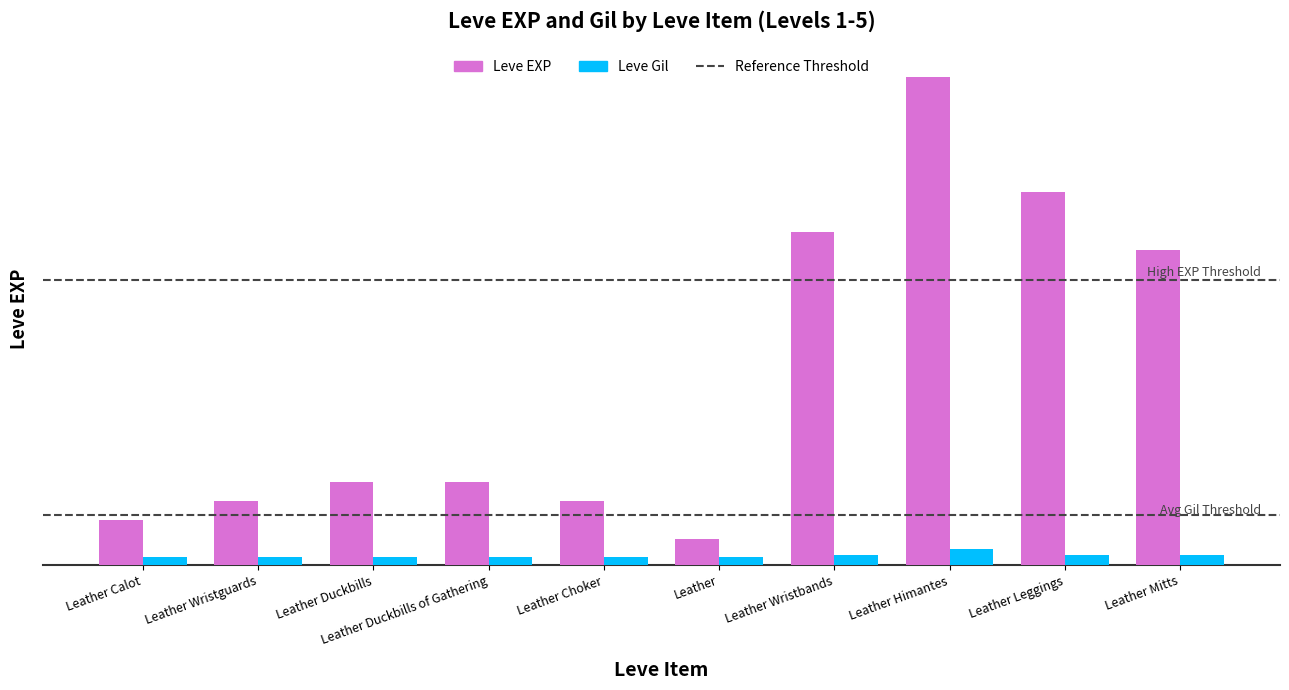

Rank the series by their average value, from highest to lowest.

Leve EXP, Leve Gil